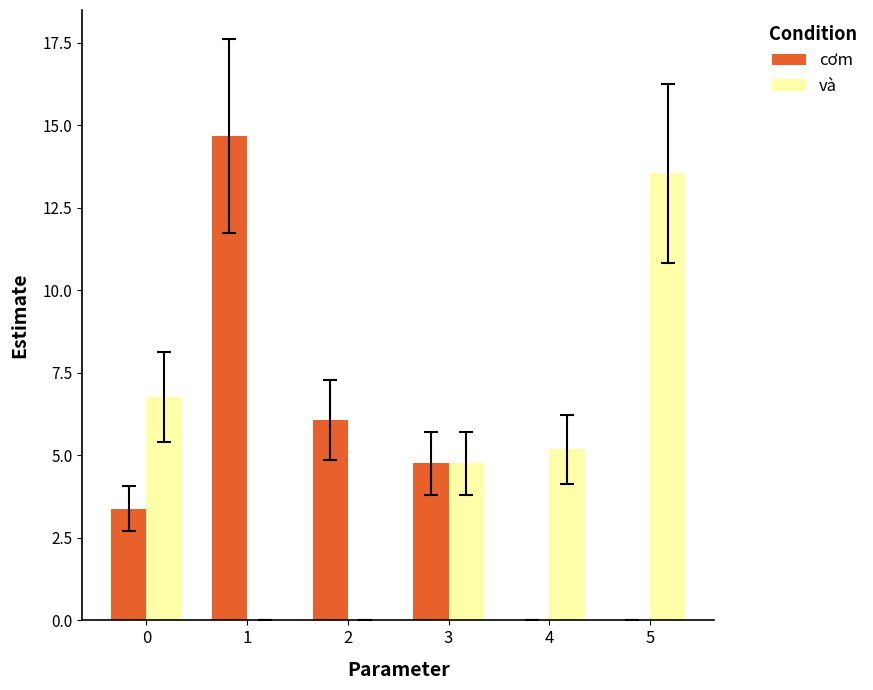

Which category has the highest value in the và series?

5